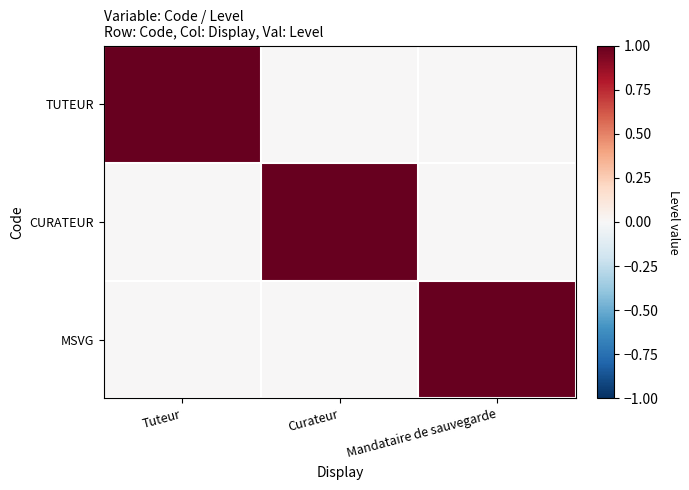

Rank the series at Mandataire de sauvegarde from highest to lowest value.

MSVG, TUTEUR, CURATEUR